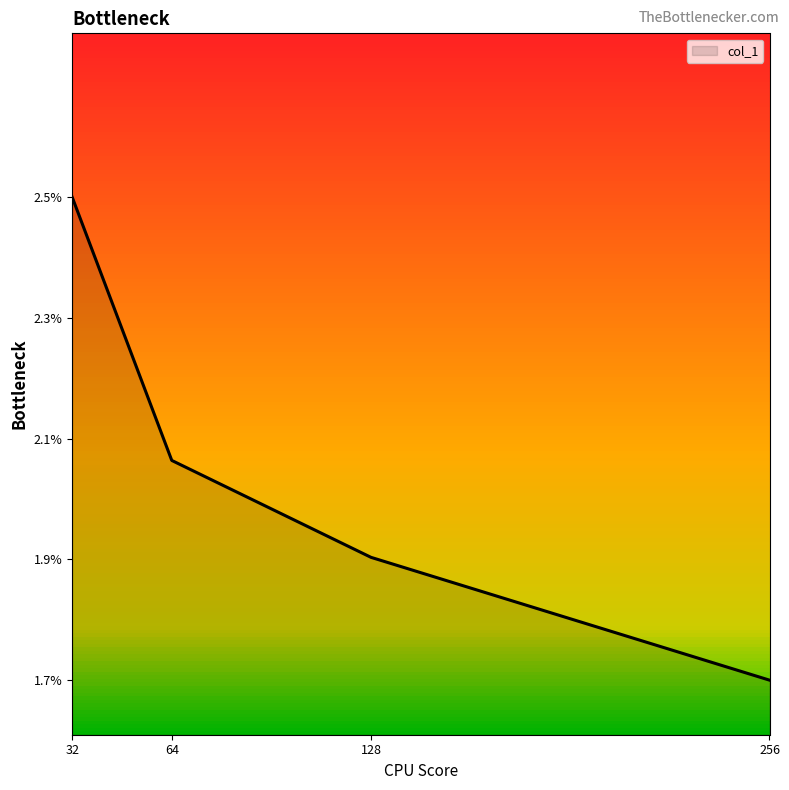

True or false: the data has more than 2 interior local peaks.

False